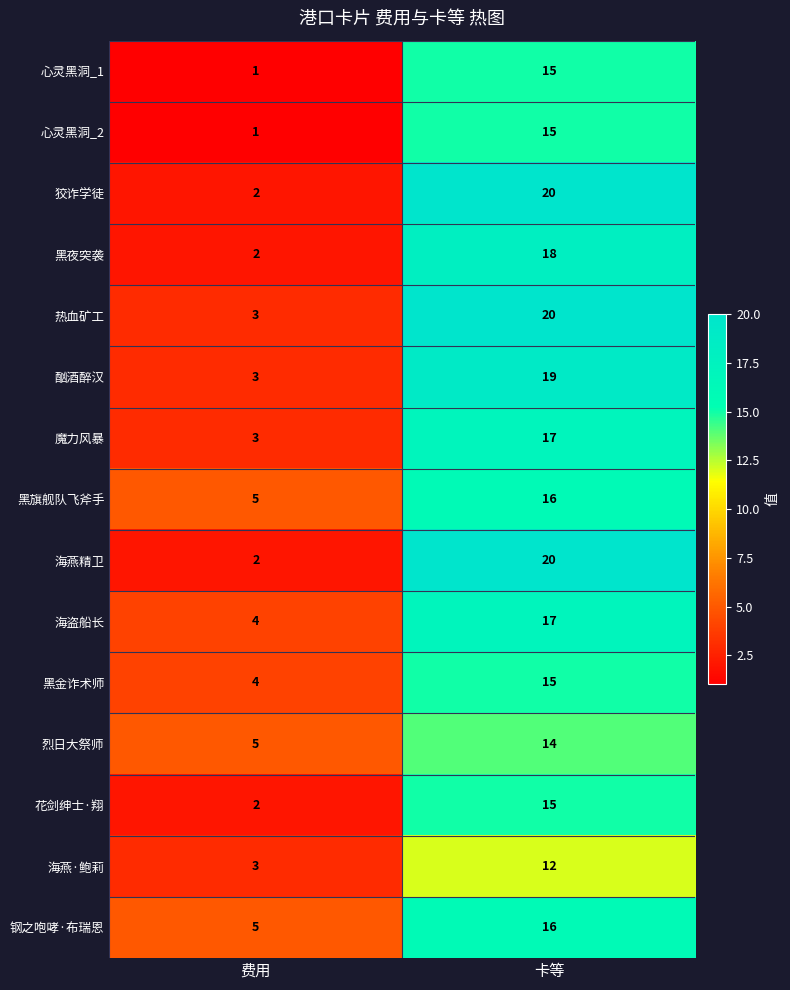

What is the difference between the 心灵黑洞_2 values at 卡等 and 费用?

14